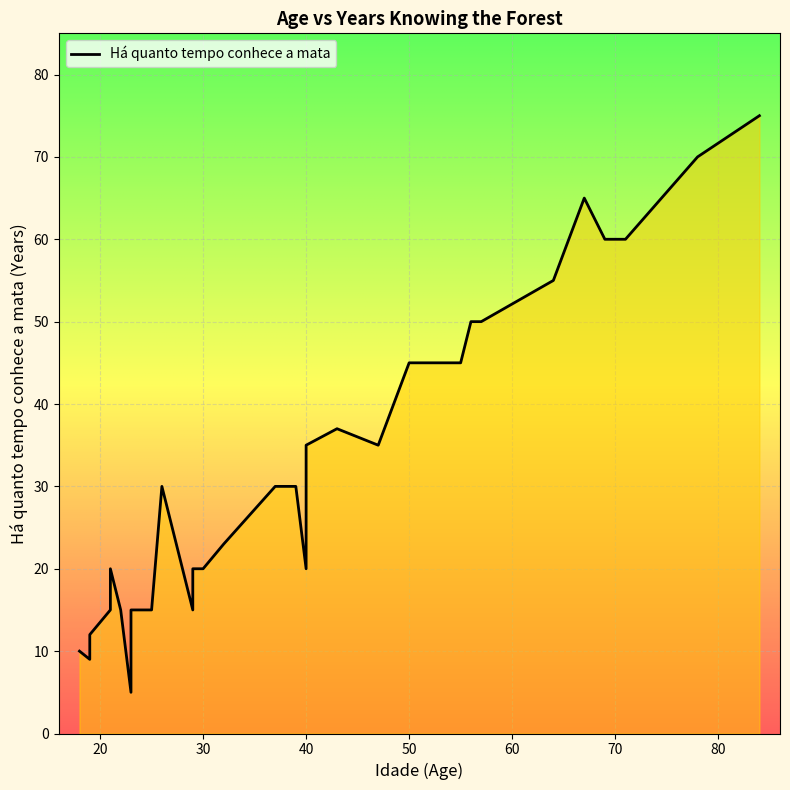

Approximately how many times larger is the value at 30 compared to 40?

0.6